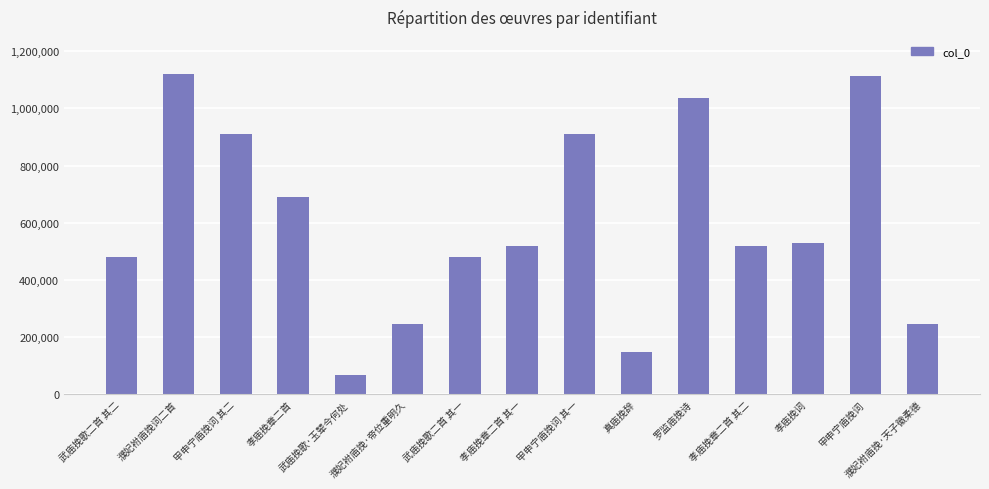

At which label does the data first exceed 518651?

濮妃袝庙挽词二首